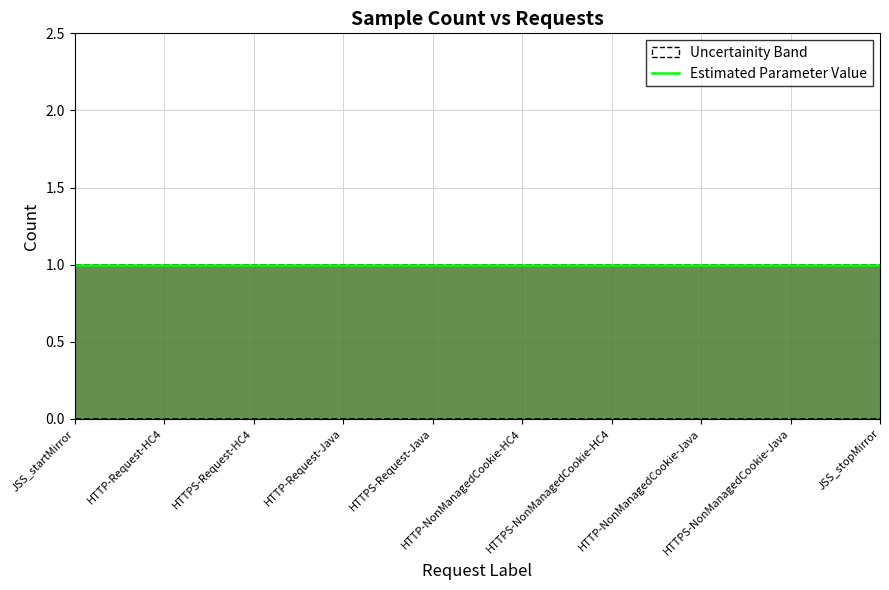

True or false: ErrorCount and SampleCount intersect in this chart.

False